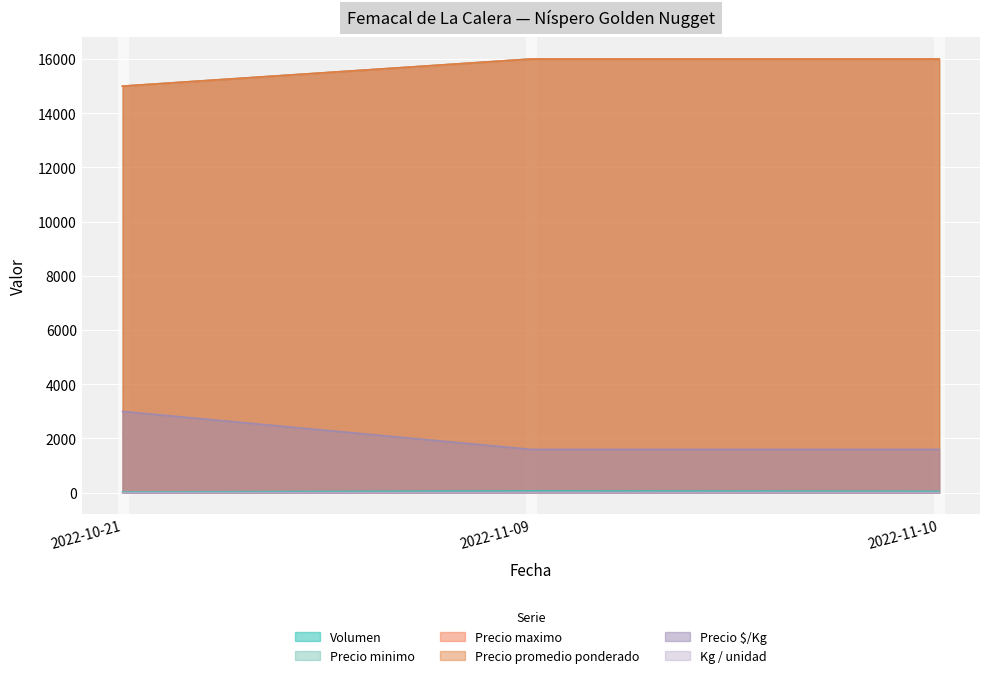

Does the chart display data point markers on the line(s)?

No